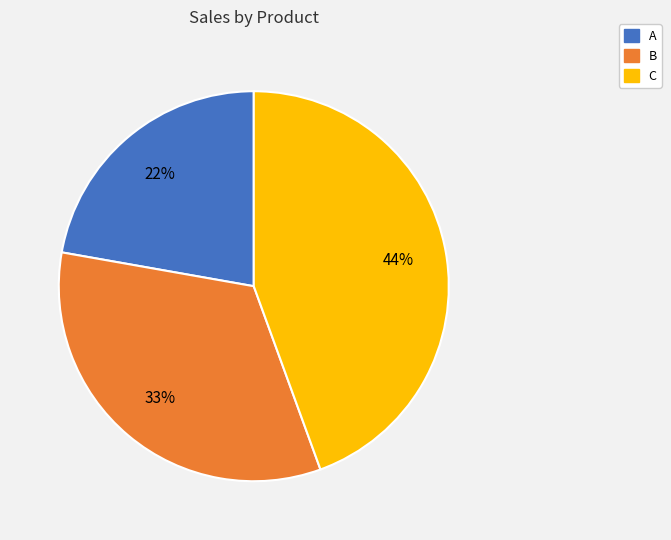

Between C and B, which is larger?

C